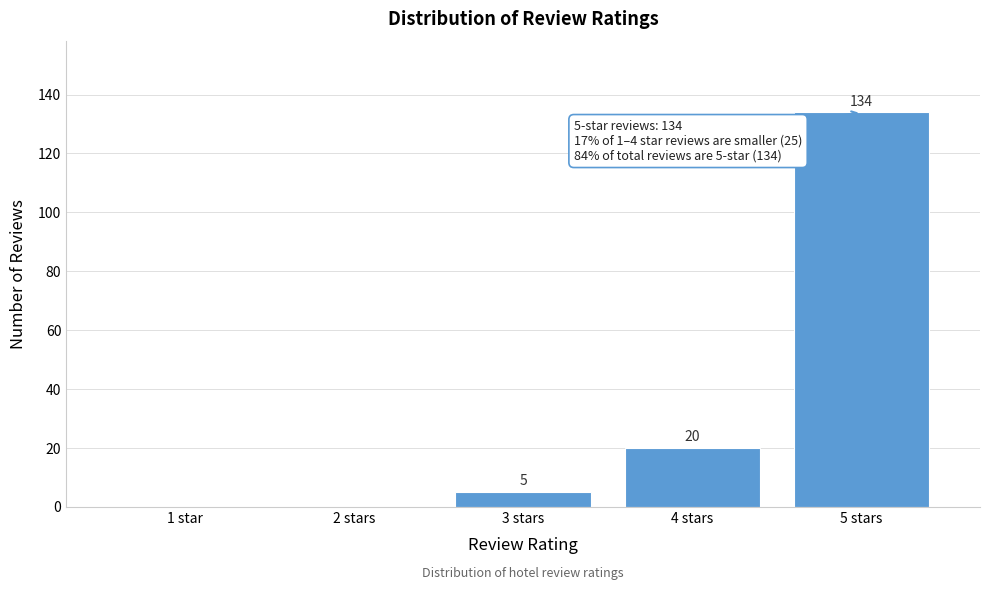

Reading right to left, transcribe all the data shown in this chart.

5 stars=134	4 stars=20	3 stars=5	2 stars=0	1 star=0